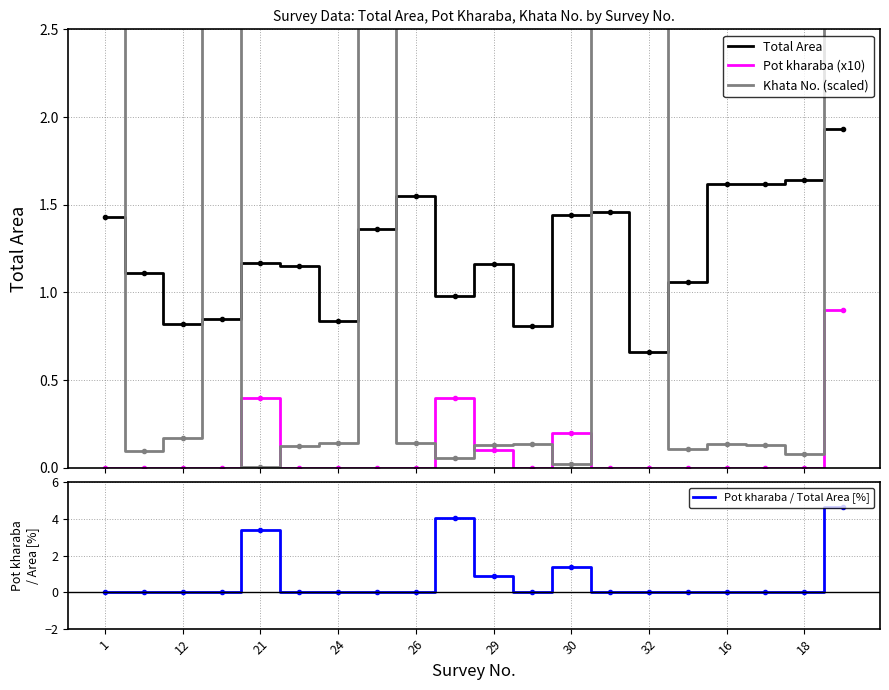

True or false: Total Area has more than 0 points higher than both neighbors.

True